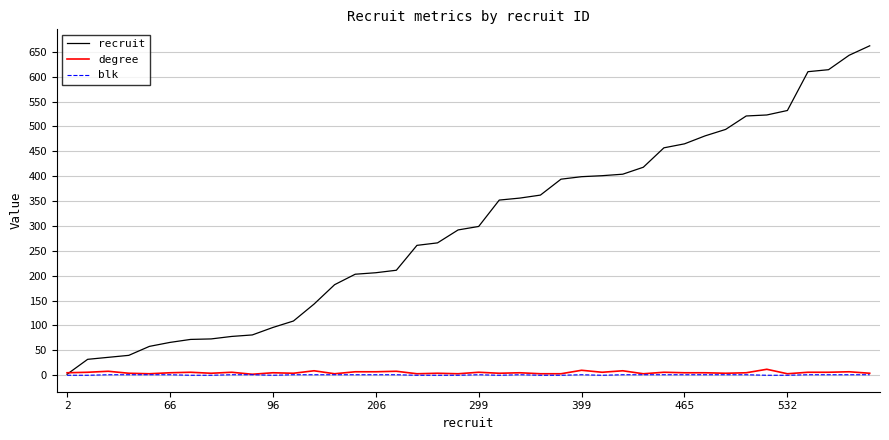

What is the greatest value displayed?

662